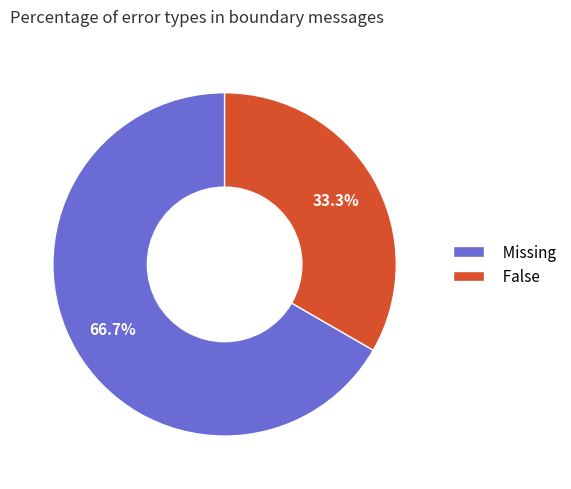

Which category has the biggest portion of the pie?

Missing